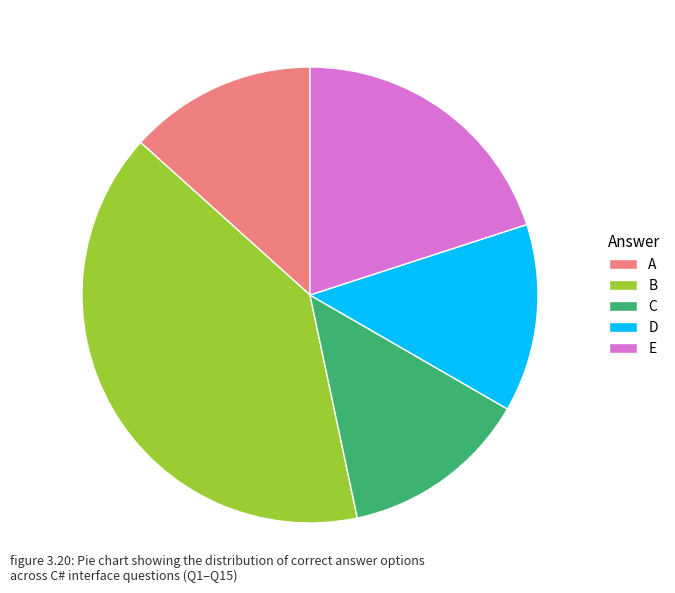

What is the ratio of the value at D to the value at A?

1.0